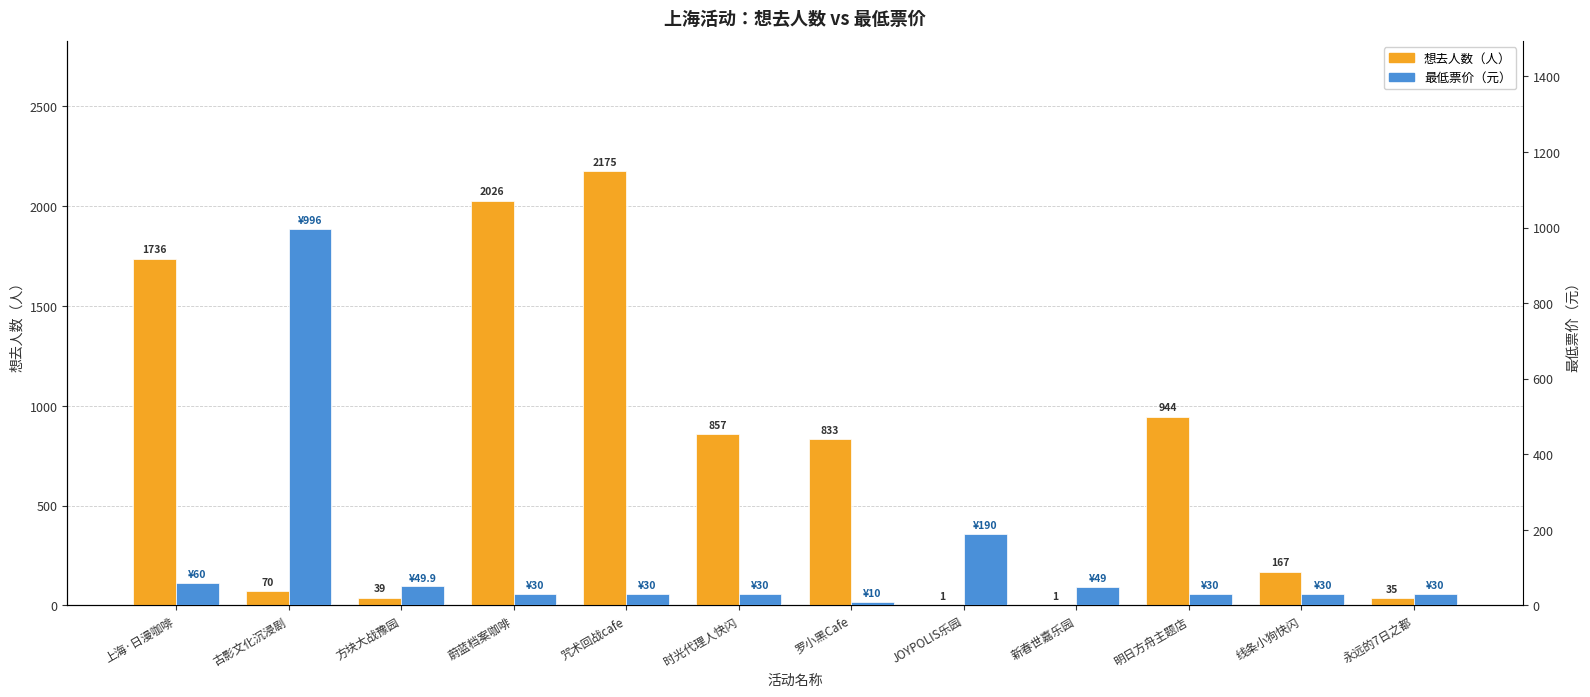

How many bars are there in each group?

2